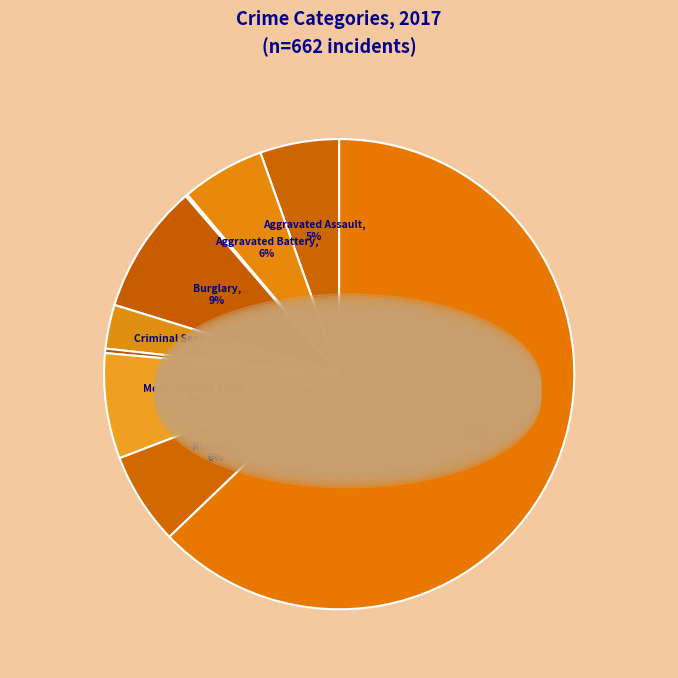

Which slice represents more than half of the pie?

Theft